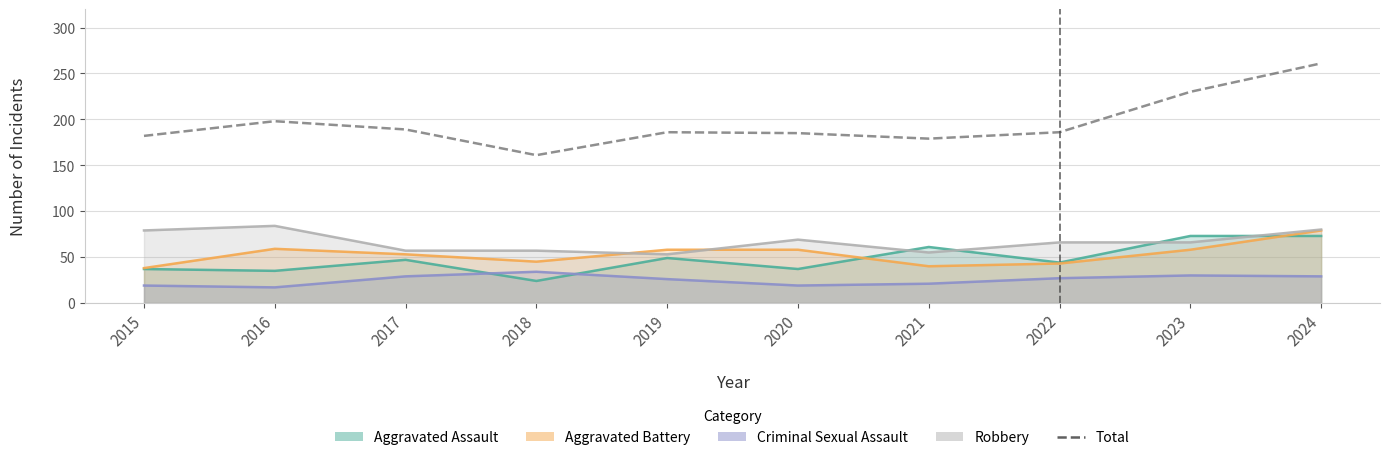

What is the value of the 1st point from the left?

182